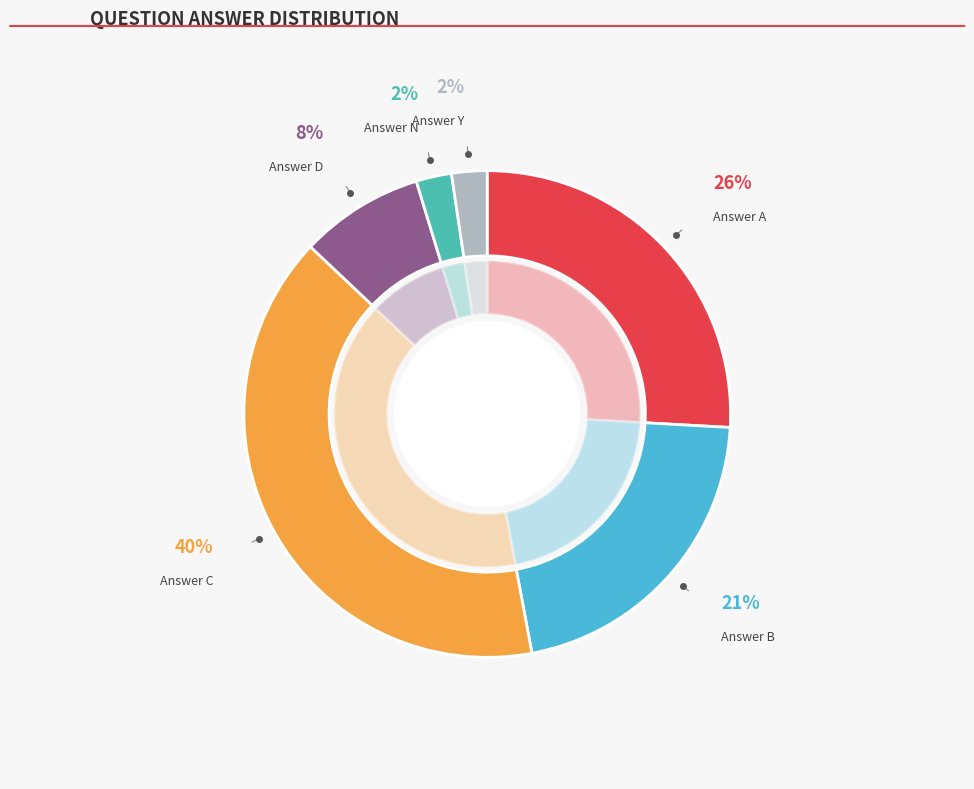

What percentage is the C slice, to the nearest percent?

40%